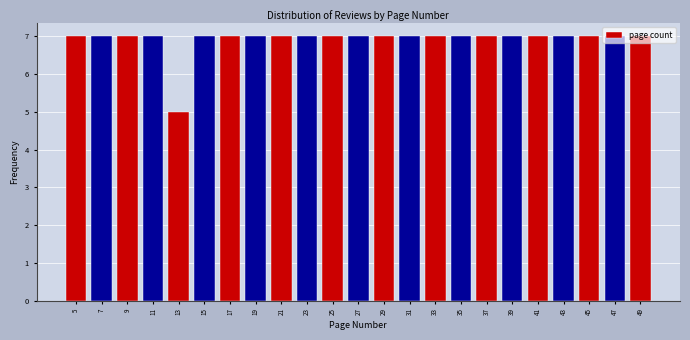

What is the average value?

7